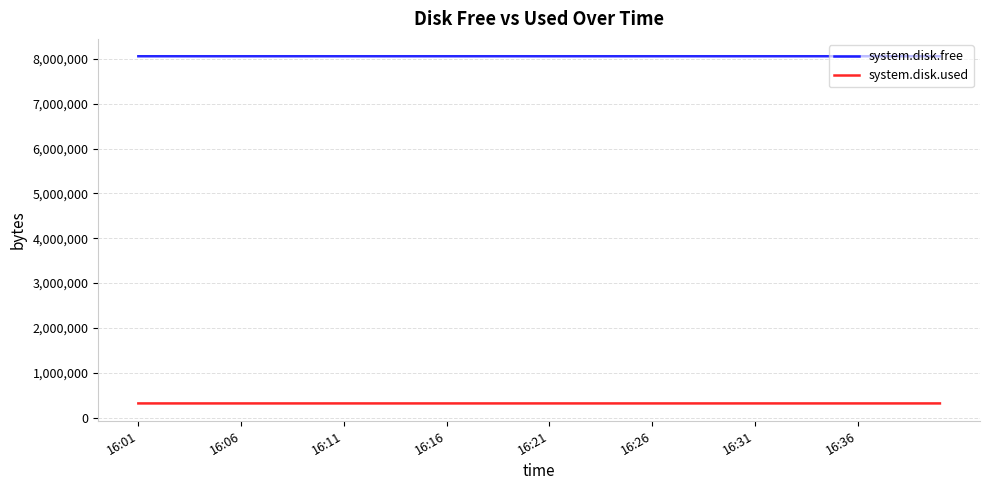

List the series in order of their overall mean, highest first.

system.disk.free, system.disk.used